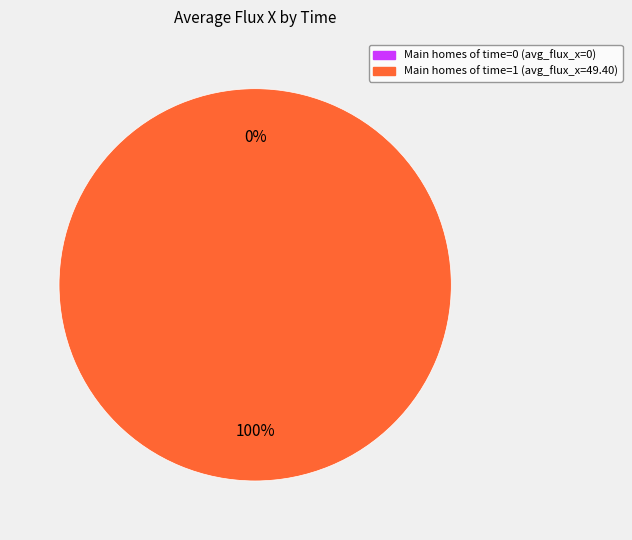

Is it true that 1 is 90% of the pie?

False